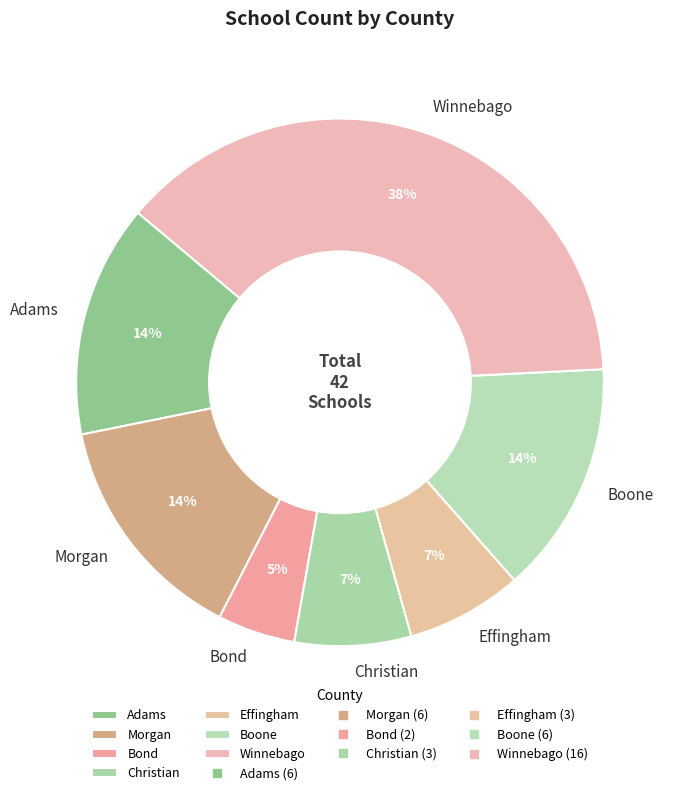

To the nearest percent, what is the average slice percentage?

14%